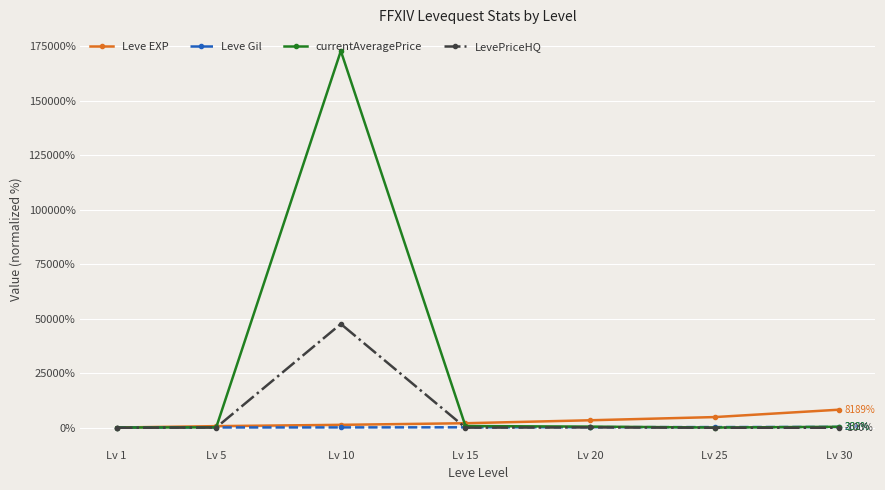

What is the greatest value displayed?

172760.9